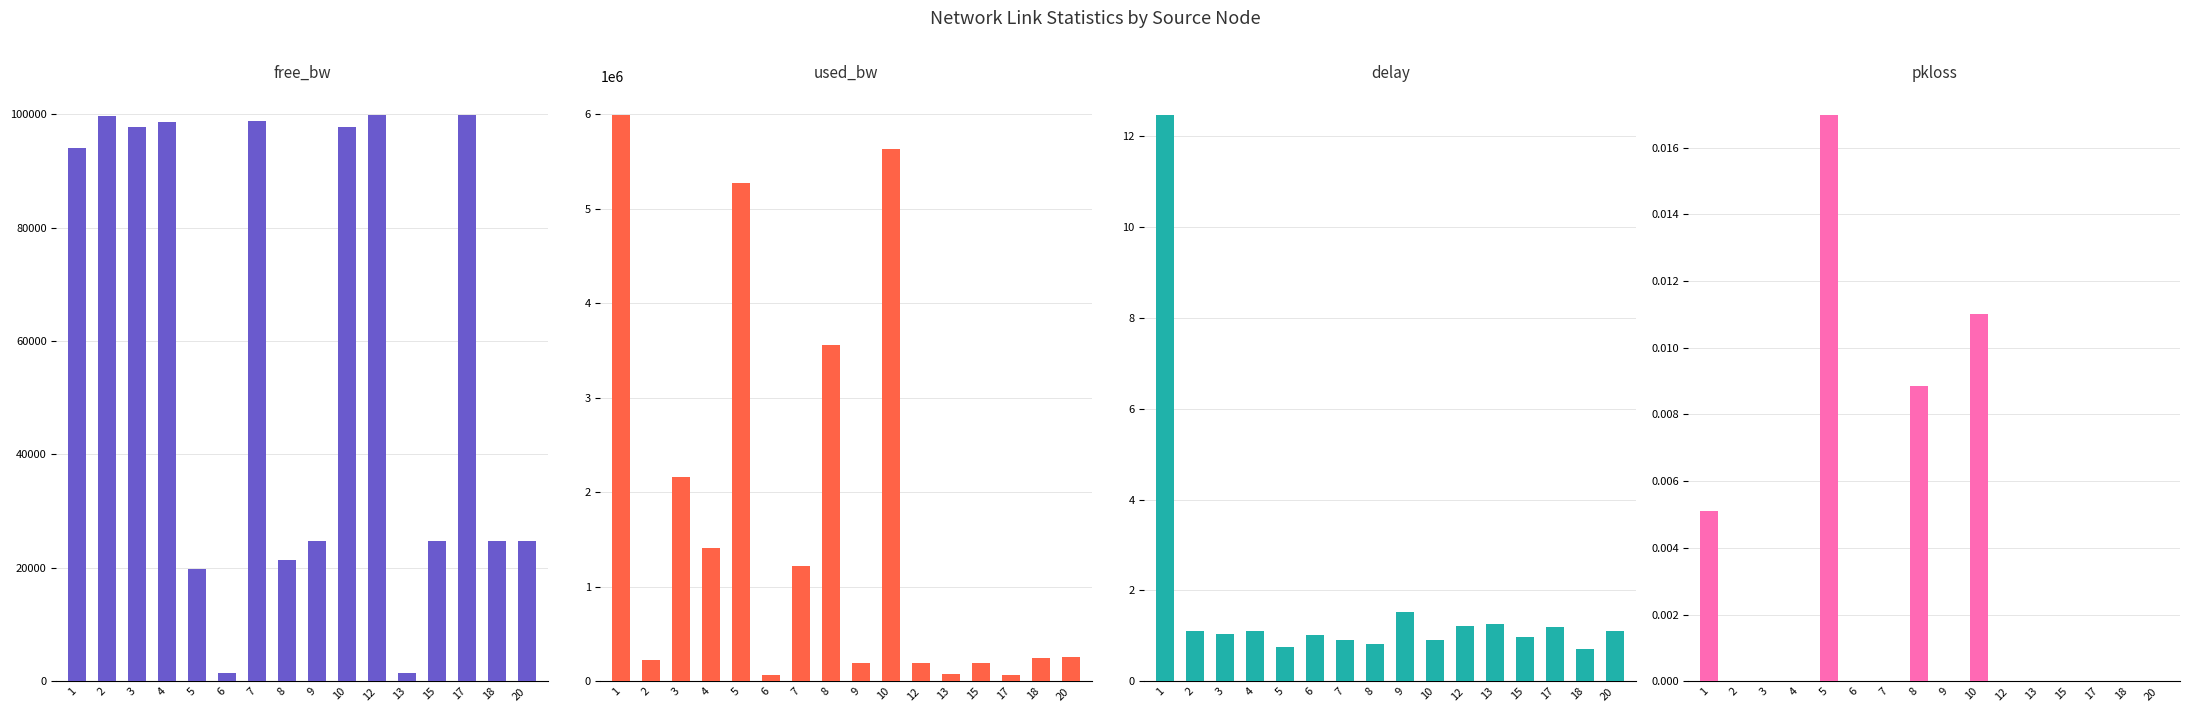

What is the average value of the used_bw series?

1672620.5